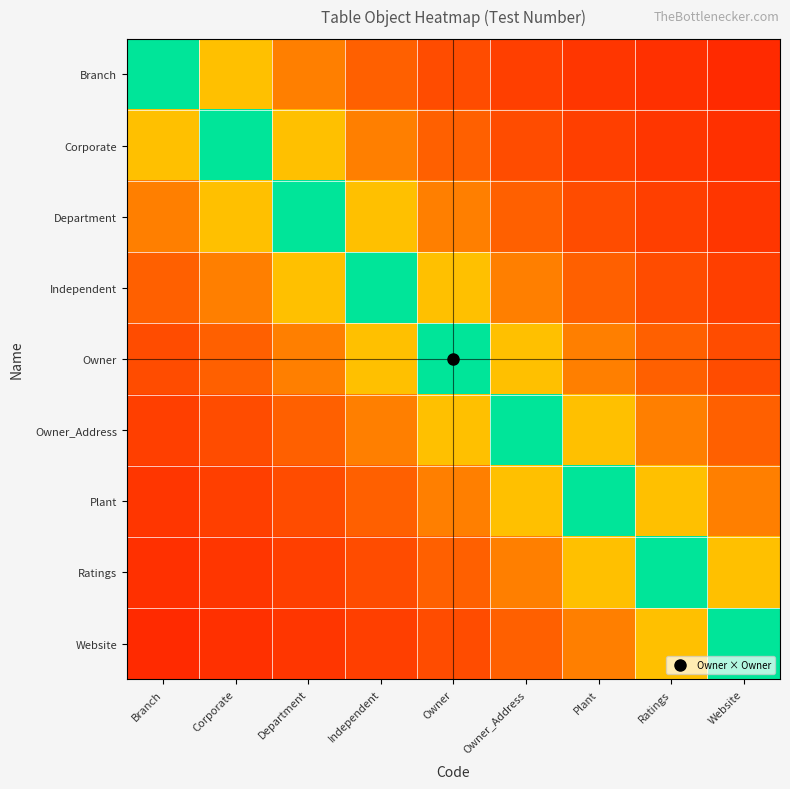

At which category does the chart reach its peak across all series?

Branch